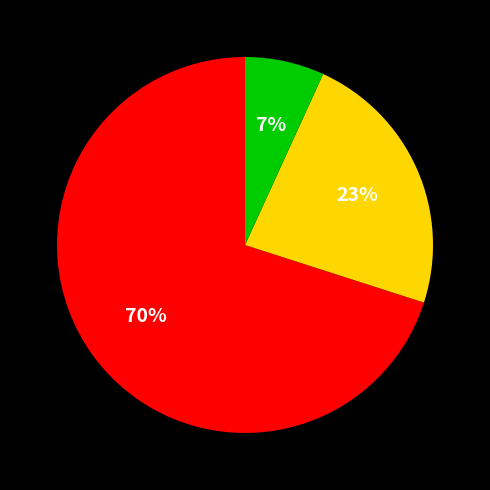

Is there any slice that represents more than half of the pie?

Yes